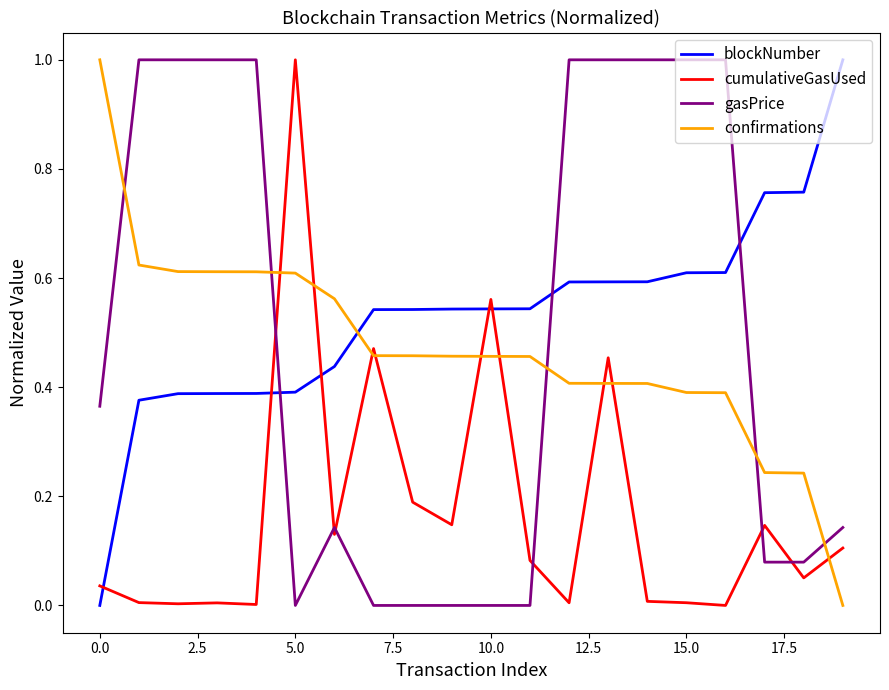

What is the difference between the maximum and minimum values in the confirmations series?

1.0